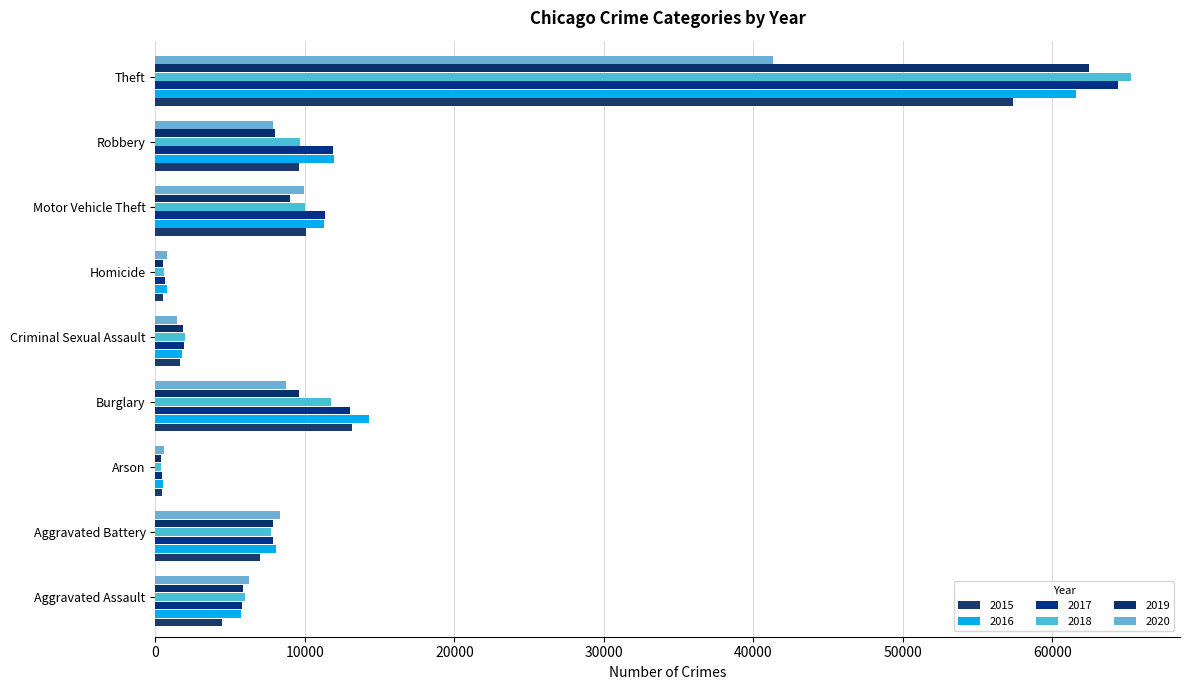

What is the spread (max minus min) of values at Theft?

23978